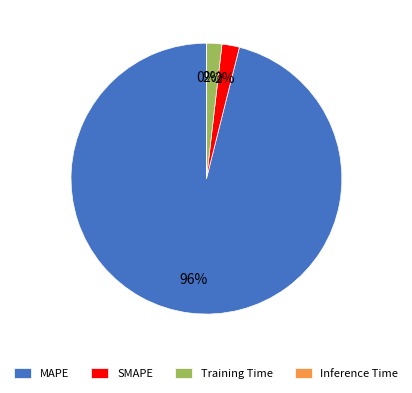

To the nearest percent, what is the average slice percentage?

25%